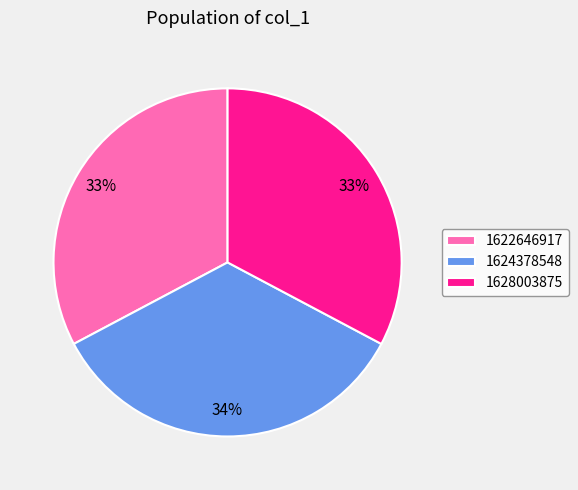

Is there a majority slice in this chart?

No